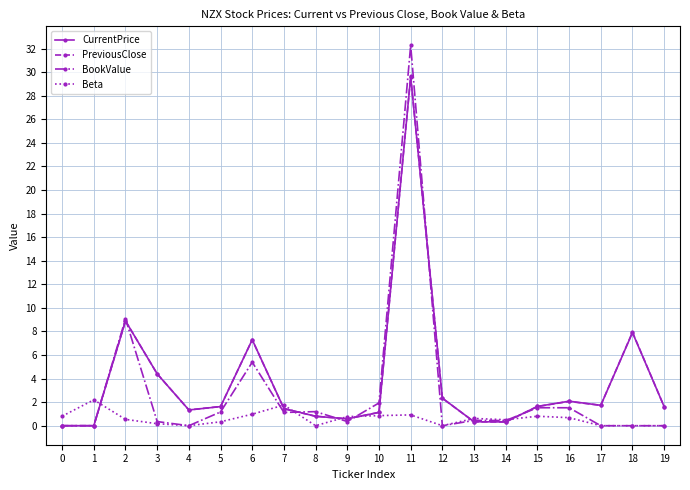

Read the CurrentPrice value at 8.

0.8